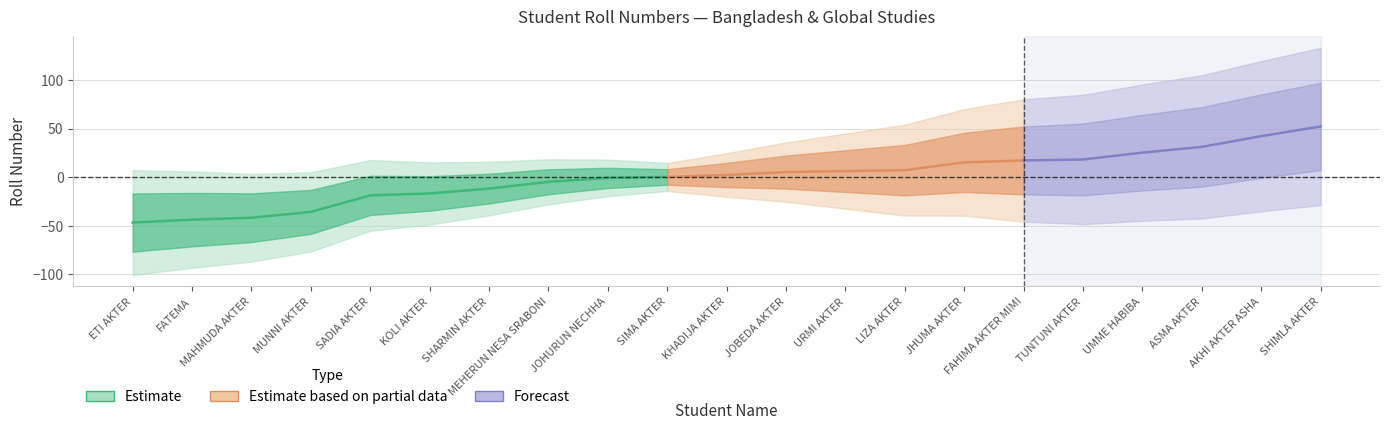

True or false: Roll has more than 0 interior local peaks.

False